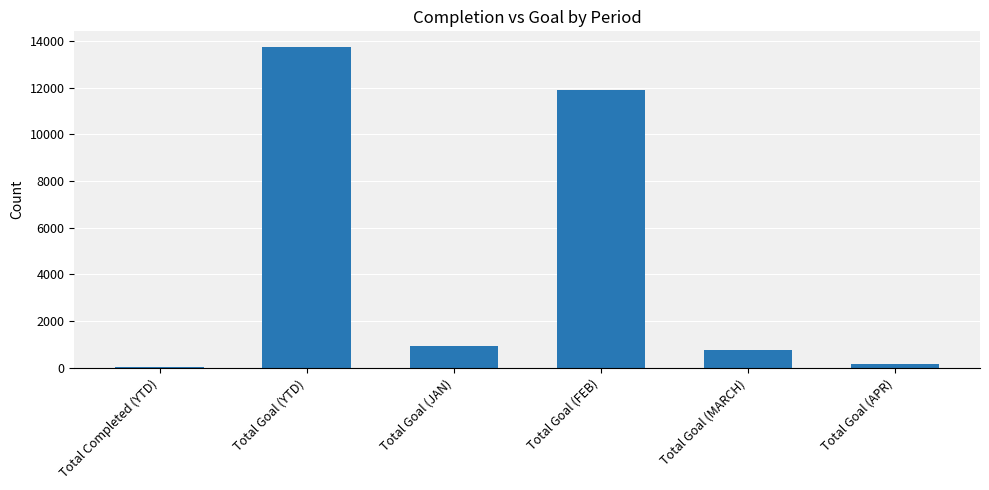

How many categories are shown in the chart?

6